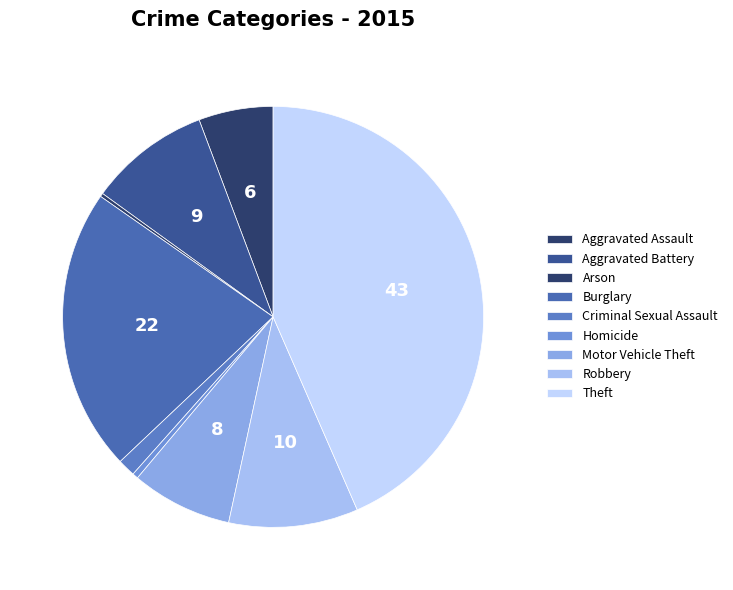

Is it true that Motor Vehicle Theft is 22% of the pie?

False